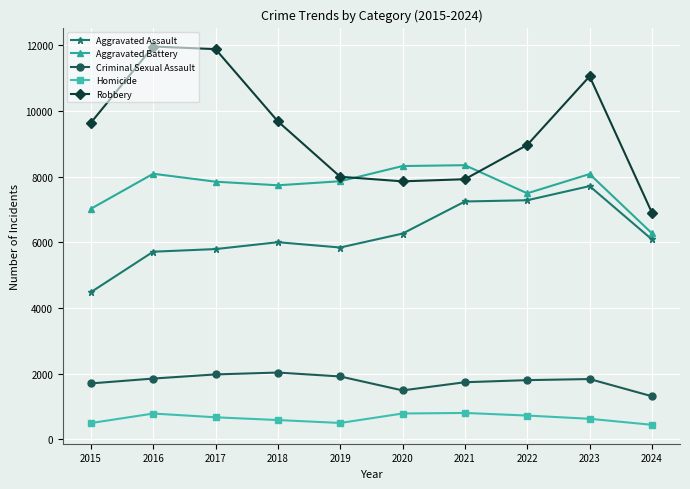

What is the total value across all series at 2021?

26052